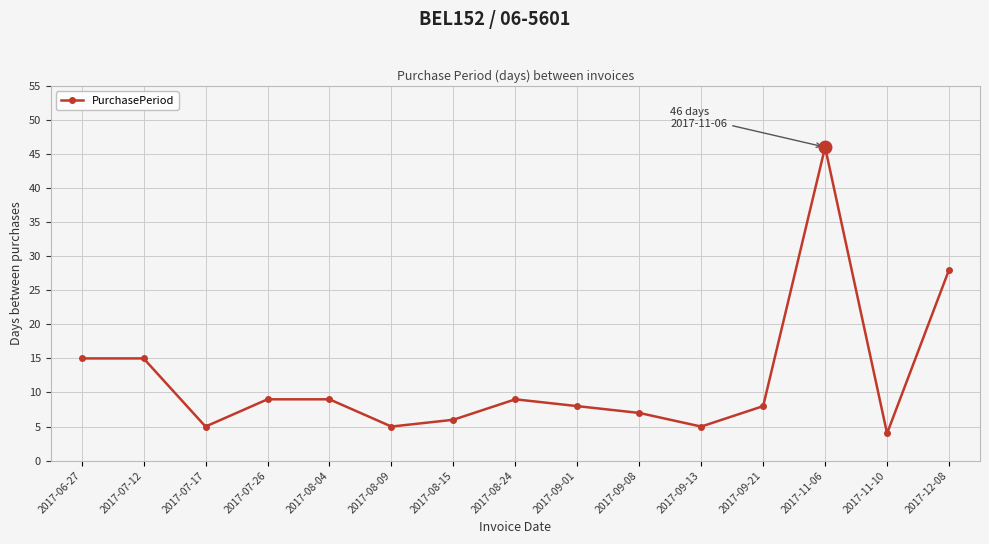

What is the change in value from 2017-08-09 to 2017-12-08?

+23